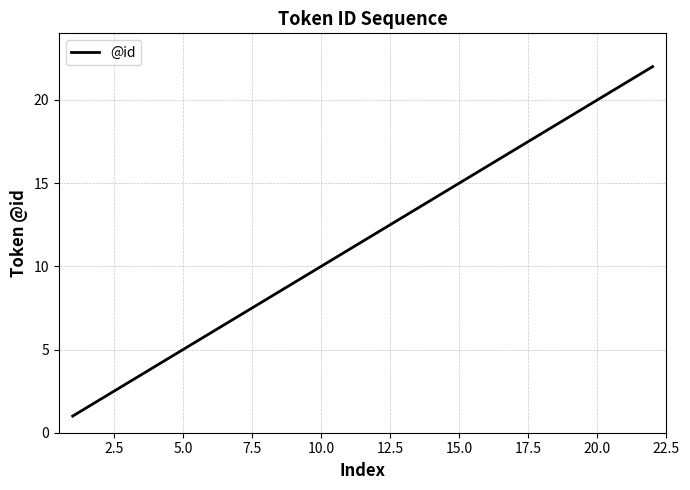

Count the number of categories in the chart.

22